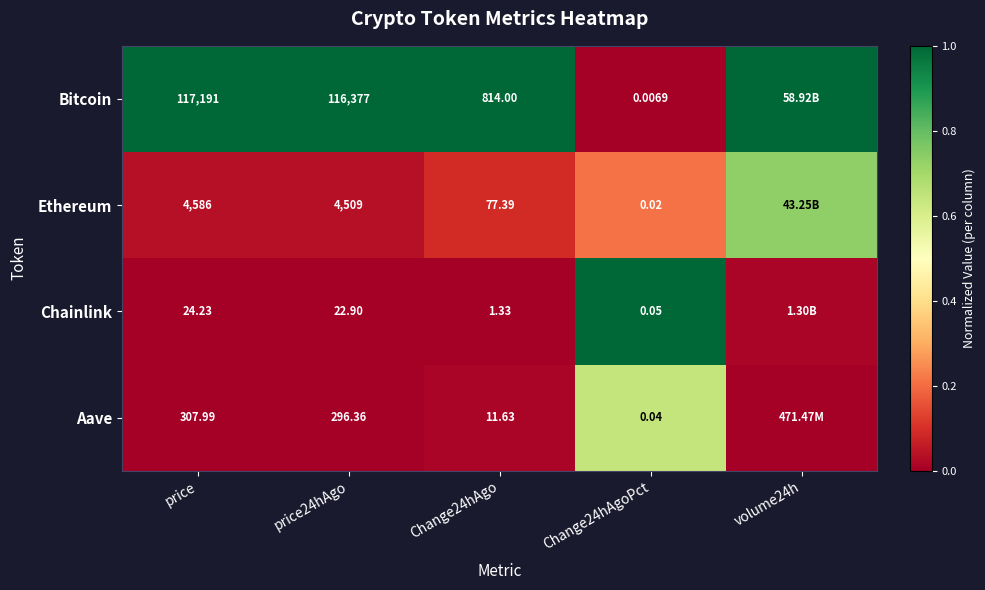

Is the value of Bitcoin at price greater than the value of Aave at Change24hAgoPct?

Yes